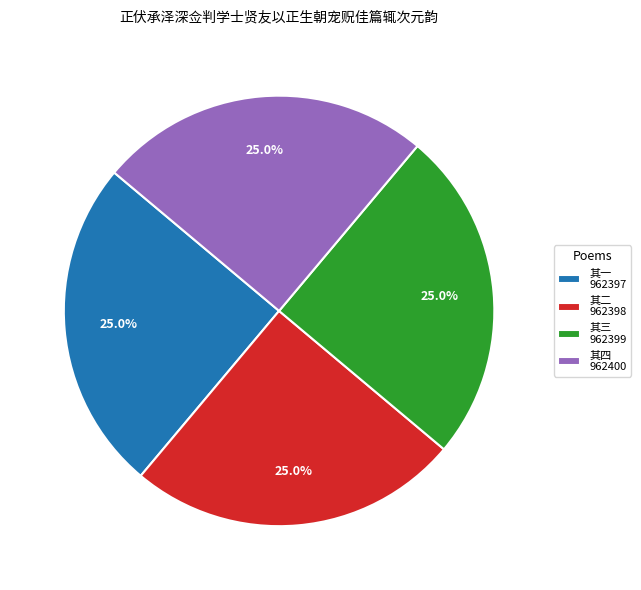

Is there a majority slice in this chart?

No